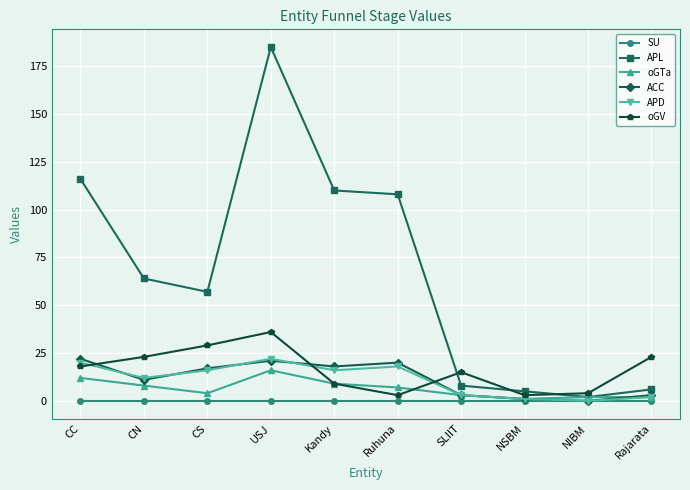

At which category is the sum across all series the highest?

USJ